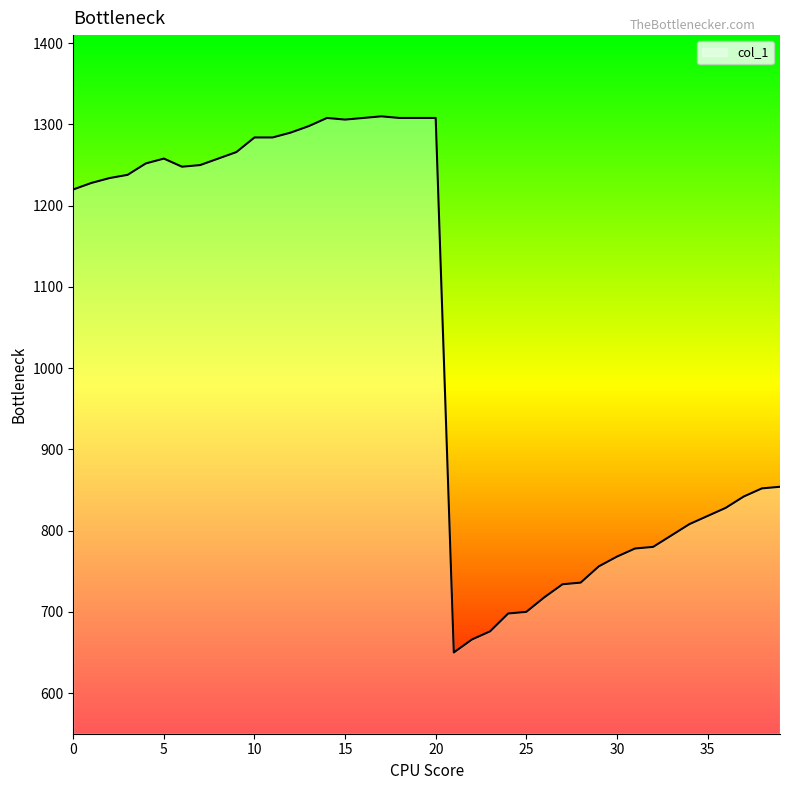

What is the difference between the maximum and minimum values?

660